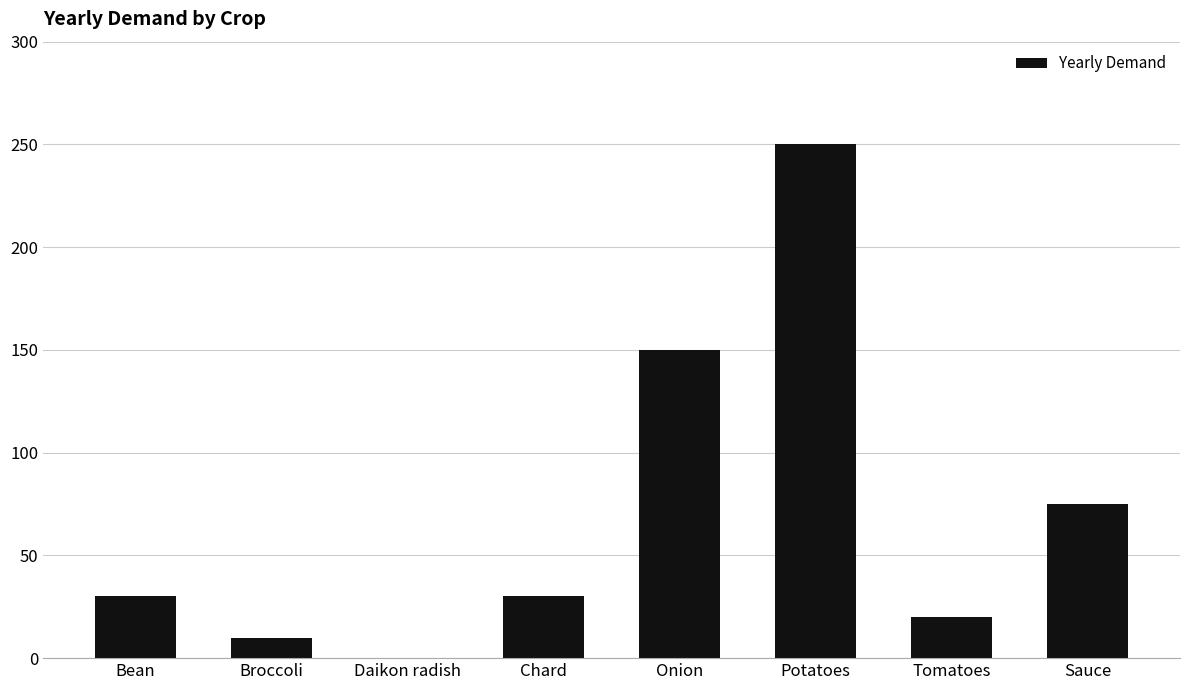

Reading right to left, what are all the values shown in this chart?

Sauce=75	Tomatoes=20	Potatoes=250	Onion=150	Chard=30	Daikon radish=0	Broccoli=10	Bean=30